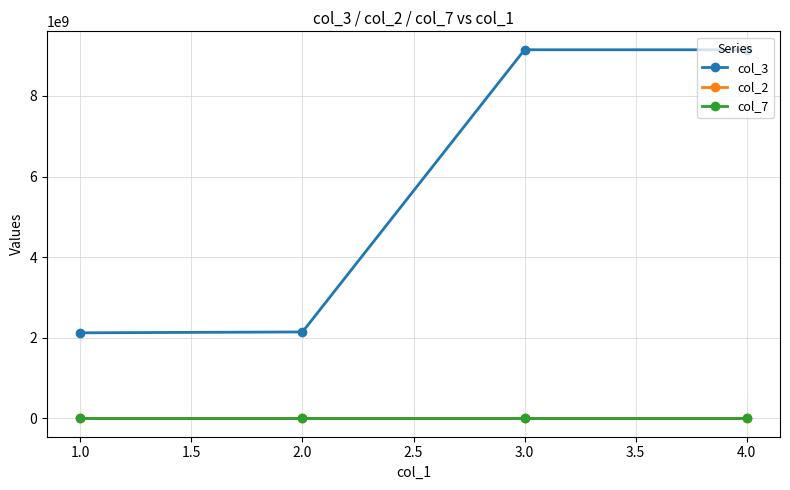

What is the label of the 1st point from the left?

1.0